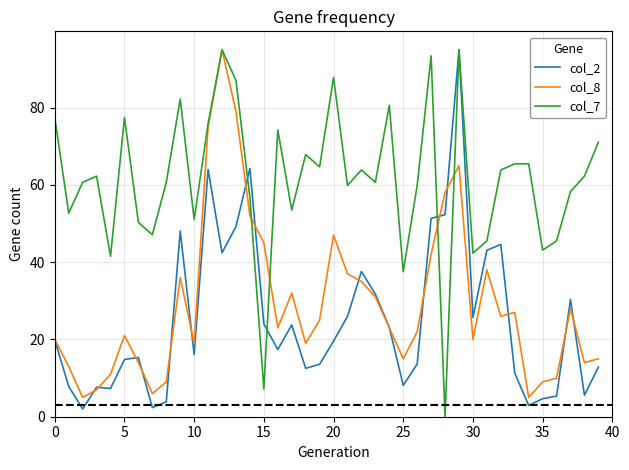

What is the minimum value for col_8?

5.0